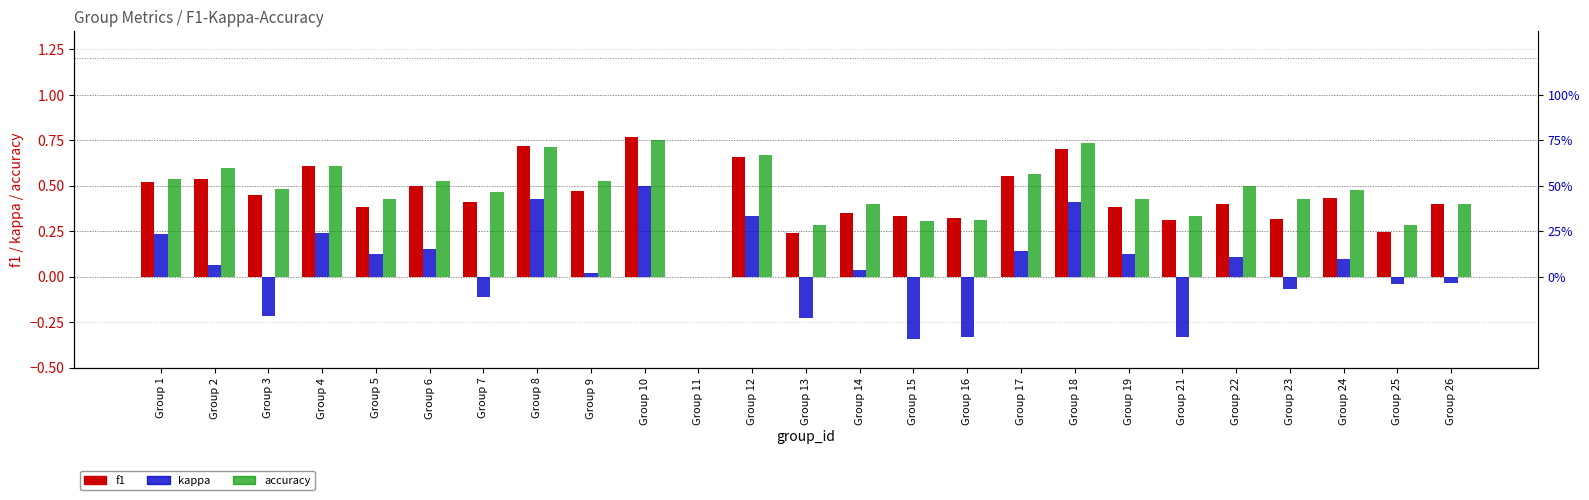

Where does the kappa series first go above 0?

Group 1